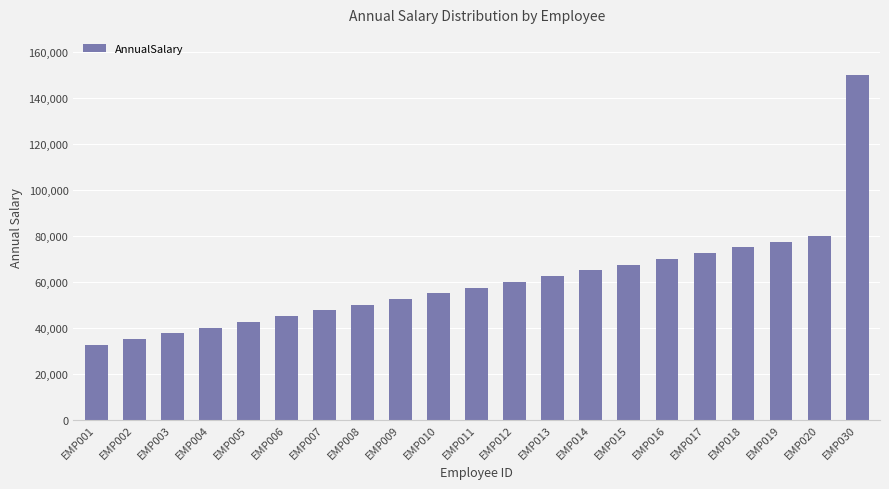

How many bars are there in total?

21